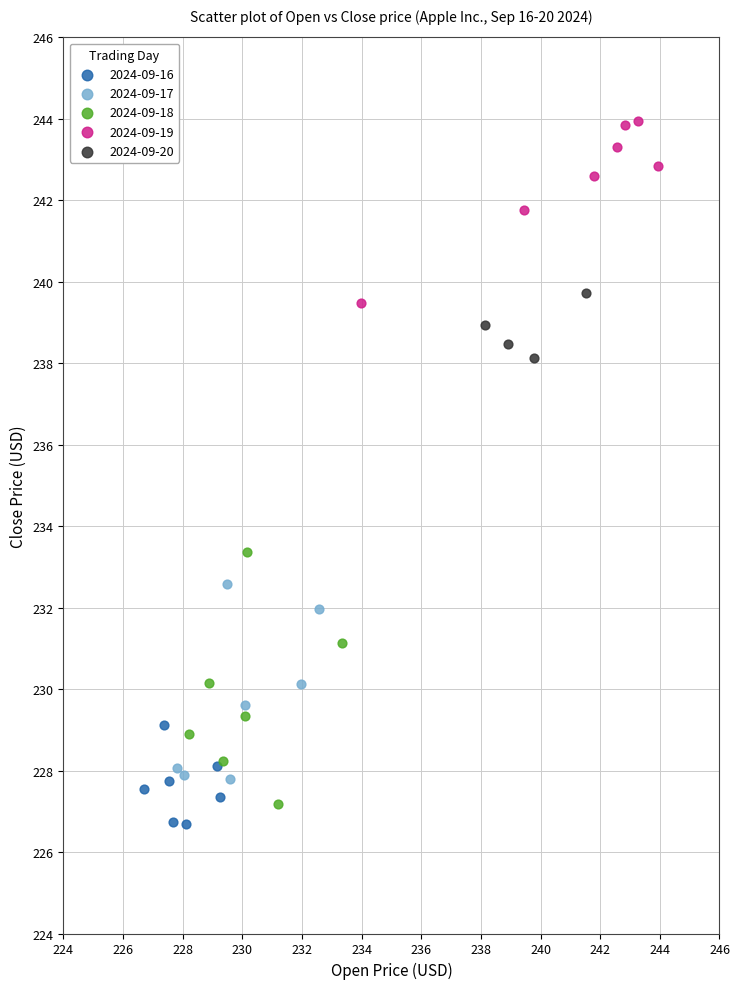

Which series has the widest spread of Y values?

2024-09-18